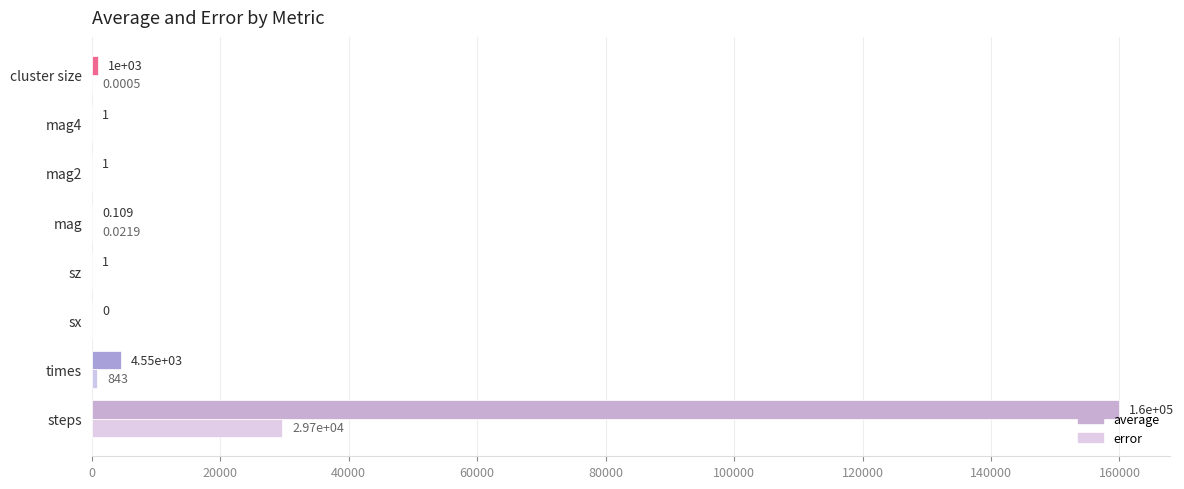

Between steps and mag2, which series saw the biggest shift?

average